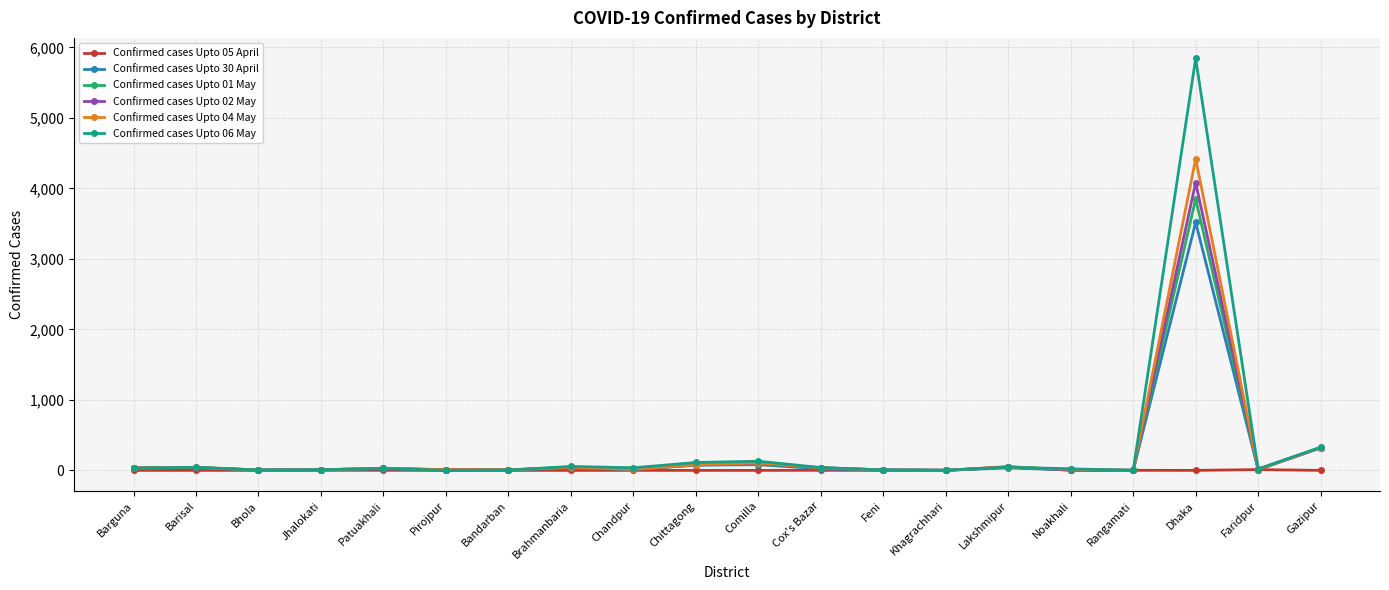

Which series has the largest range (max minus min)?

Confirmed cases Upto 06 May